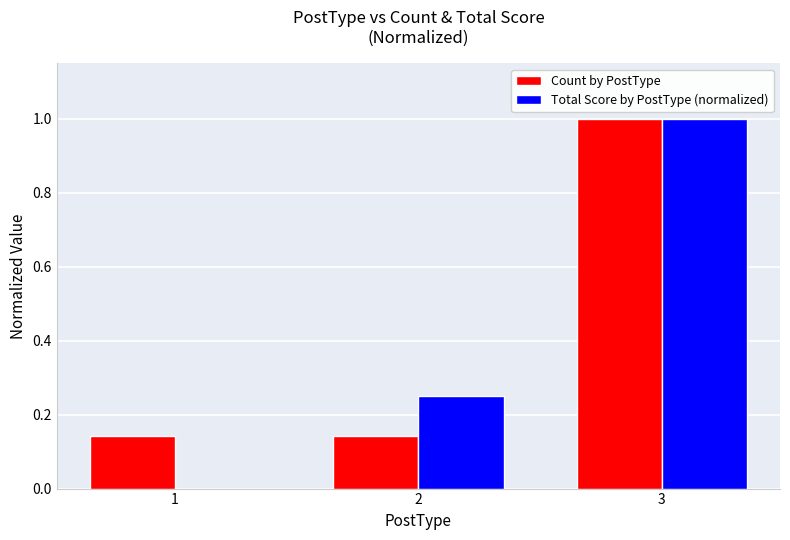

What is the difference between the Count by PostType values at 3 and 1?

0.9